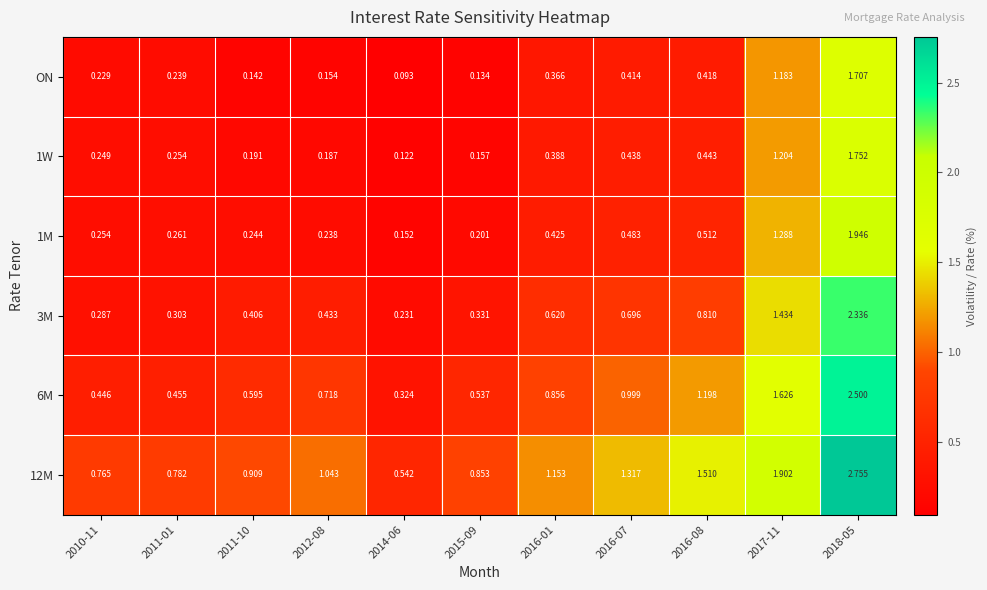

Which category has the lowest value across all series?

2014-06